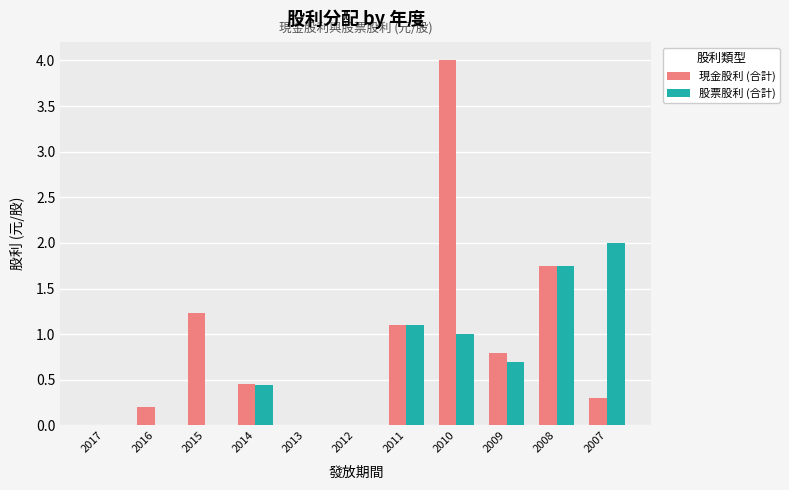

Between 2012 and 2011, which series saw the biggest shift?

現金股利 (合計)